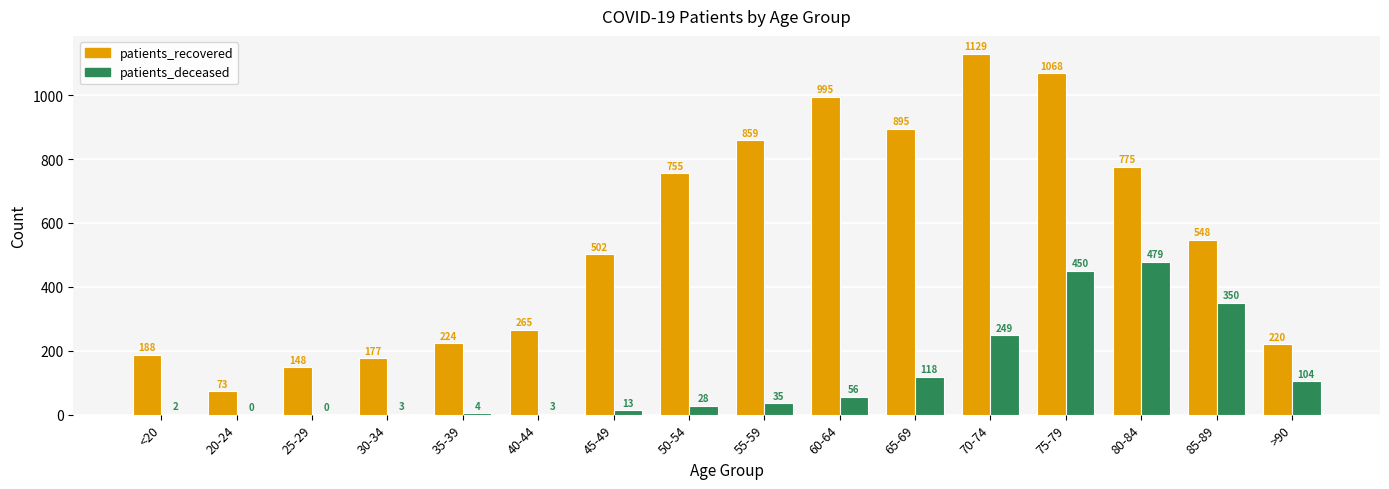

What is the average value of the patients_deceased series?

118